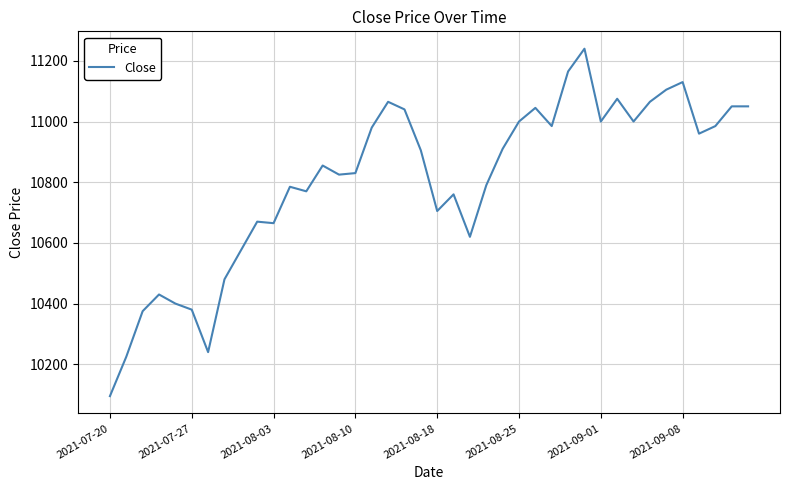

How many values are below 10905?

20